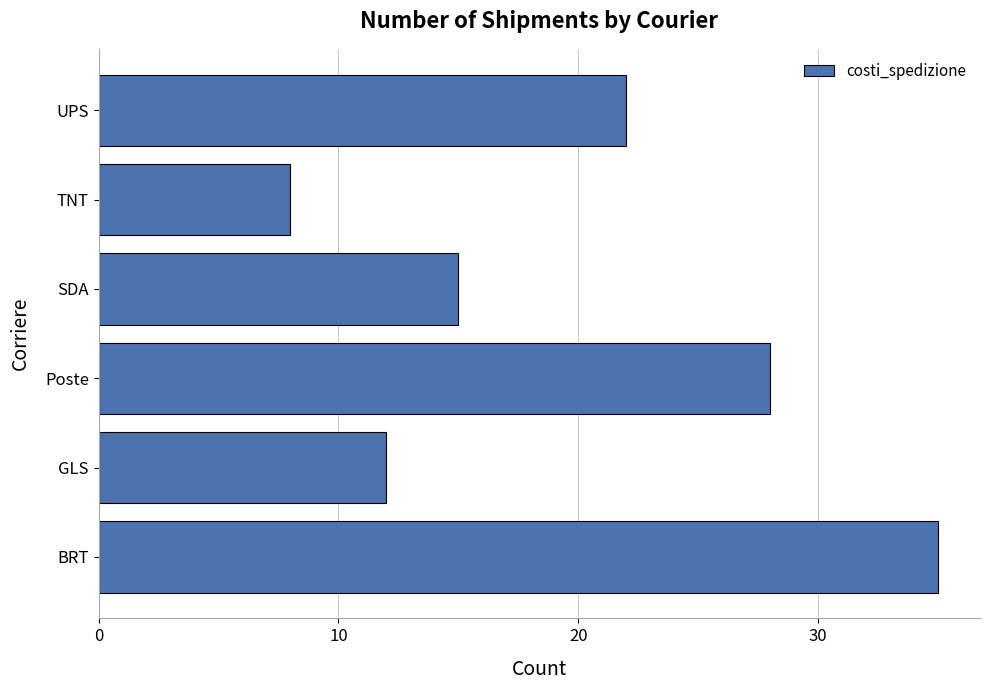

List the labels in order of value, largest first.

BRT, Poste, UPS, SDA, GLS, TNT